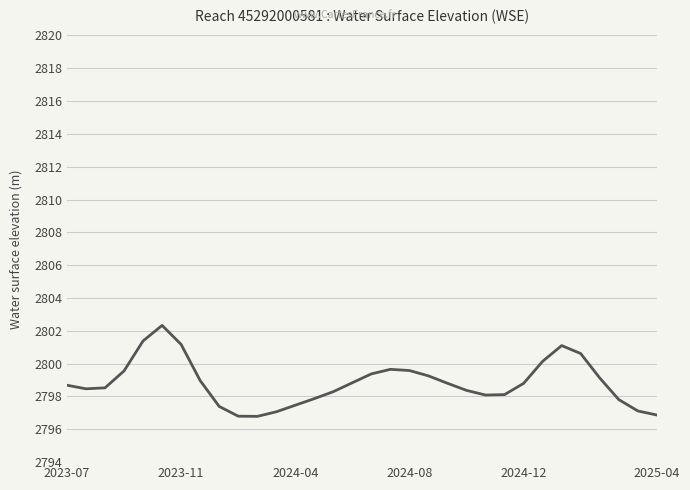

What is the smallest value displayed?

2796.8